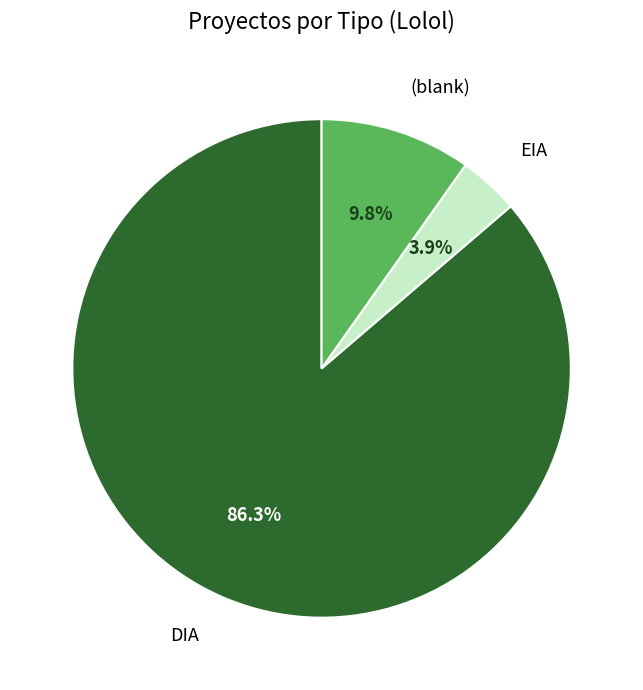

Rank the categories by value from lowest to highest.

EIA, (blank), DIA